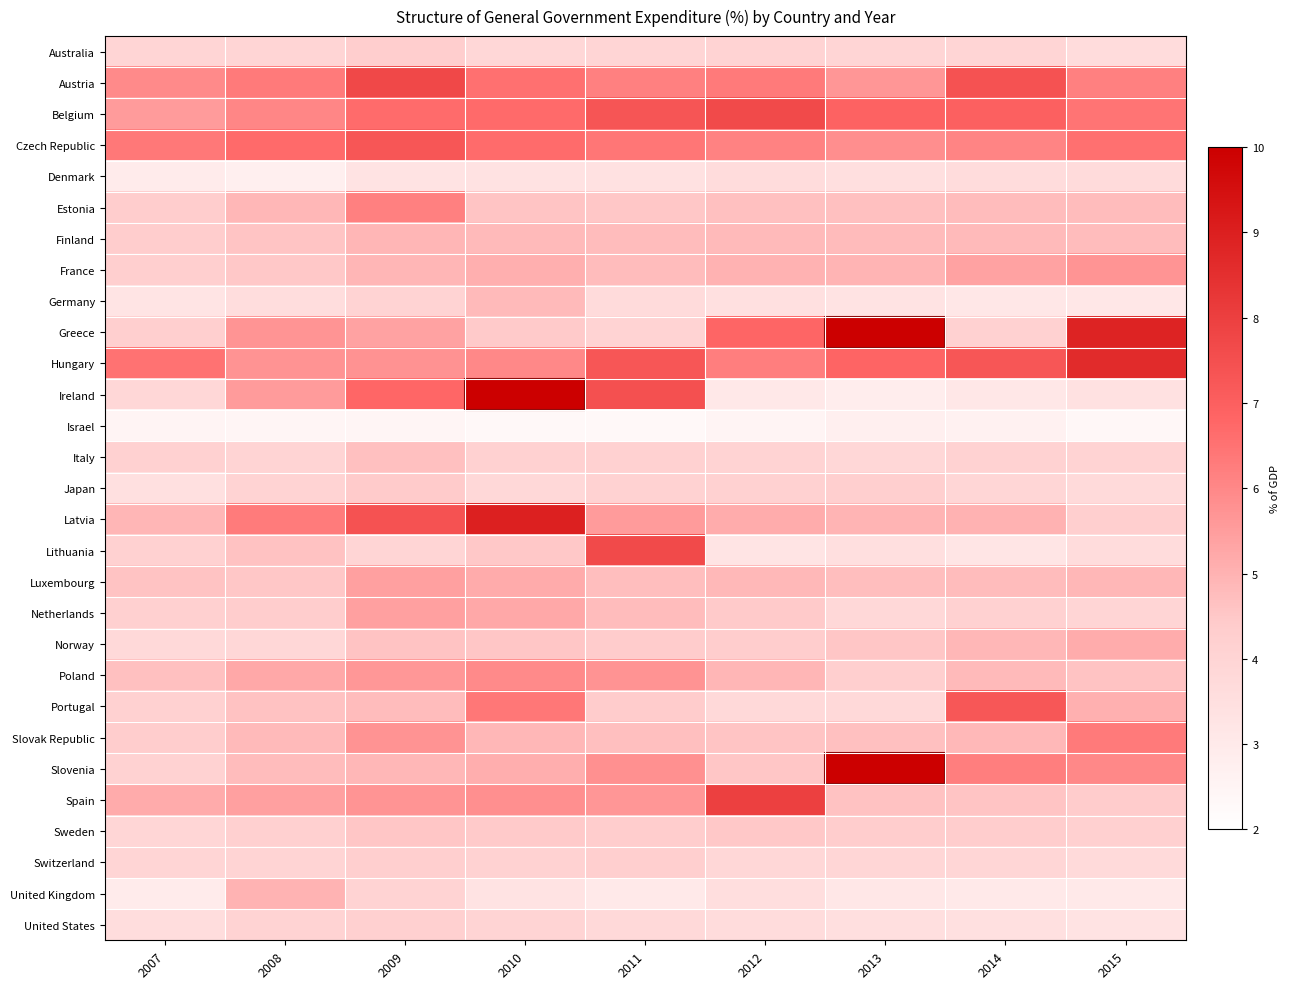

Reading left to right, what are all the values shown in this chart?

Australia: 2007=3.9	2008=4.0	2009=4.3	2010=3.9	2011=4.0	2012=4.0	2013=4.0	2014=3.9	2015=3.6
Austria: 2007=5.9	2008=6.3	2009=7.7	2010=6.5	2011=6.2	2012=6.3	2013=5.7	2014=7.4	2015=6.2
Belgium: 2007=5.5	2008=6.0	2009=6.7	2010=6.7	2011=7.3	2012=7.7	2013=6.9	2014=7.0	2015=6.5
Czech Republic: 2007=6.4	2008=6.7	2009=7.3	2010=6.7	2011=6.4	2012=6.1	2013=5.9	2014=6.1	2015=6.6
Denmark: 2007=2.9	2008=2.8	2009=3.3	2010=3.4	2011=3.4	2012=3.6	2013=3.5	2014=3.6	2015=3.7
Estonia: 2007=4.3	2008=4.9	2009=6.2	2010=4.6	2011=4.5	2012=4.7	2013=4.7	2014=4.8	2015=4.8
Finland: 2007=4.3	2008=4.6	2009=4.9	2010=4.8	2011=4.8	2012=4.8	2013=4.8	2014=4.8	2015=4.8
France: 2007=4.3	2008=4.5	2009=4.9	2010=5.1	2011=4.8	2012=5.0	2013=5.0	2014=5.4	2015=5.7
Germany: 2007=3.3	2008=3.6	2009=4.0	2010=4.8	2011=3.7	2012=3.4	2013=3.3	2014=3.1	2015=3.1
Greece: 2007=4.2	2008=5.7	2009=5.4	2010=4.5	2011=4.1	2012=6.8	2013=16.4	2014=4.1	2015=8.9
Hungary: 2007=6.5	2008=5.7	2009=5.8	2010=6.0	2011=7.3	2012=6.2	2013=6.9	2014=7.3	2015=8.6
Ireland: 2007=3.9	2008=5.5	2009=6.8	2010=25.3	2011=7.5	2012=3.1	2013=2.9	2014=3.1	2015=3.4
Israel: 2007=2.5	2008=2.5	2009=2.5	2010=2.3	2011=2.3	2012=2.5	2013=2.7	2014=2.7	2015=2.4
Italy: 2007=4.2	2008=4.0	2009=4.7	2010=4.2	2011=4.2	2012=4.1	2013=3.9	2014=4.1	2015=4.0
Japan: 2007=3.4	2008=4.1	2009=4.4	2010=3.8	2011=4.1	2012=4.1	2013=4.3	2014=3.9	2015=3.7
Latvia: 2007=4.9	2008=6.3	2009=7.4	2010=8.9	2011=5.5	2012=5.1	2013=5.0	2014=5.0	2015=4.2
Lithuania: 2007=4.2	2008=4.6	2009=3.9	2010=4.5	2011=7.7	2012=3.3	2013=3.5	2014=3.2	2015=3.6
Luxembourg: 2007=4.6	2008=4.5	2009=5.4	2010=5.2	2011=4.7	2012=4.9	2013=4.7	2014=4.8	2015=4.9
Netherlands: 2007=4.2	2008=4.4	2009=5.4	2010=5.2	2011=4.8	2012=4.5	2013=3.8	2014=4.2	2015=4.0
Norway: 2007=3.8	2008=3.9	2009=4.6	2010=4.6	2011=4.4	2012=4.4	2013=4.6	2014=4.9	2015=5.1
Poland: 2007=4.7	2008=5.2	2009=5.6	2010=6.0	2011=5.7	2012=4.9	2013=4.2	2014=4.8	2015=4.6
Portugal: 2007=4.2	2008=4.6	2009=4.8	2010=6.4	2011=4.4	2012=3.8	2013=3.8	2014=7.3	2015=5.1
Slovak Republic: 2007=4.3	2008=4.8	2009=5.7	2010=4.9	2011=4.7	2012=4.6	2013=4.7	2014=4.9	2015=6.3
Slovenia: 2007=4.1	2008=4.8	2009=4.9	2010=5.1	2011=5.8	2012=4.5	2013=15.3	2014=6.2	2015=6.0
Spain: 2007=5.2	2008=5.4	2009=5.7	2010=5.8	2011=5.7	2012=8.0	2013=4.6	2014=4.6	2015=4.4
Sweden: 2007=3.9	2008=4.2	2009=4.5	2010=4.4	2011=4.3	2012=4.5	2013=4.3	2014=4.3	2015=4.2
Switzerland: 2007=4.0	2008=4.0	2009=4.2	2010=4.1	2011=4.2	2012=3.9	2013=3.9	2014=3.9	2015=3.7
United Kingdom: 2007=2.9	2008=5.0	2009=4.1	2010=3.3	2011=3.0	2012=3.5	2013=3.1	2014=3.0	2015=3.0
United States: 2007=3.6	2008=4.1	2009=4.2	2010=4.0	2011=3.8	2012=3.6	2013=3.5	2014=3.4	2015=3.3